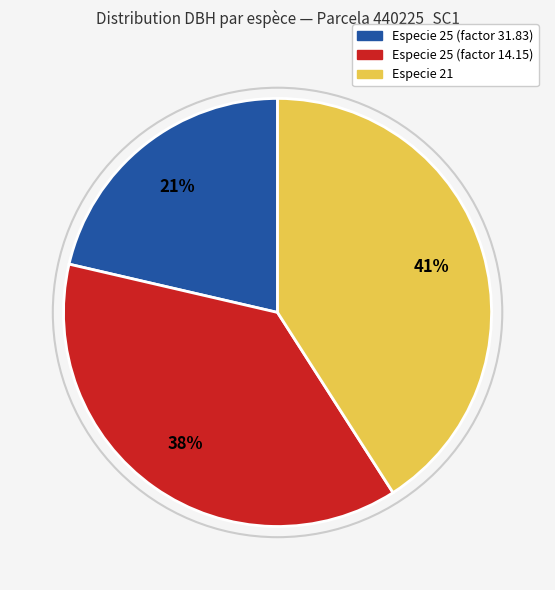

Is there any slice that represents more than half of the pie?

No